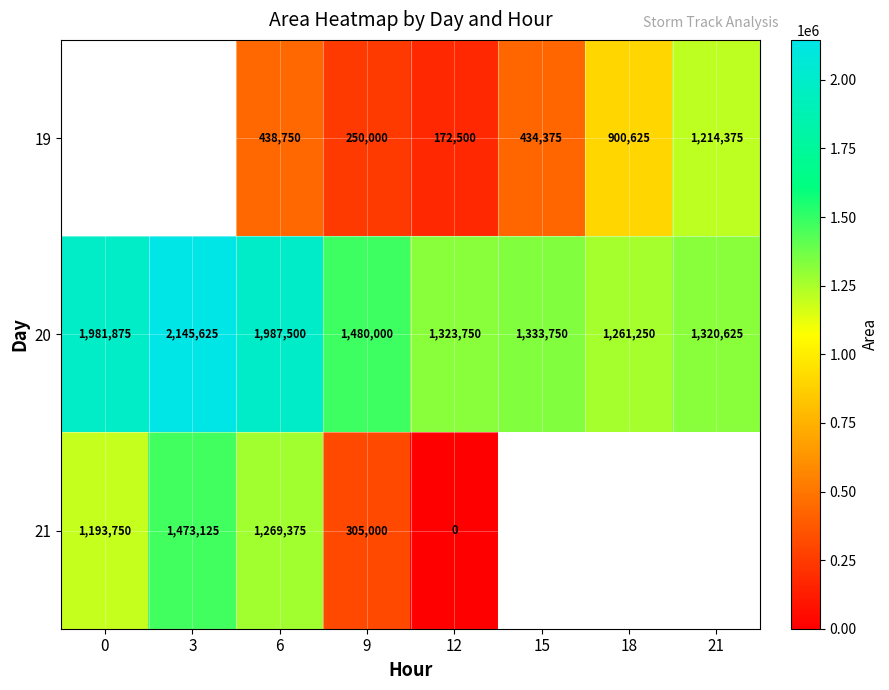

List the labels in order of 20 value, smallest first.

18, 21, 12, 15, 9, 0, 6, 3